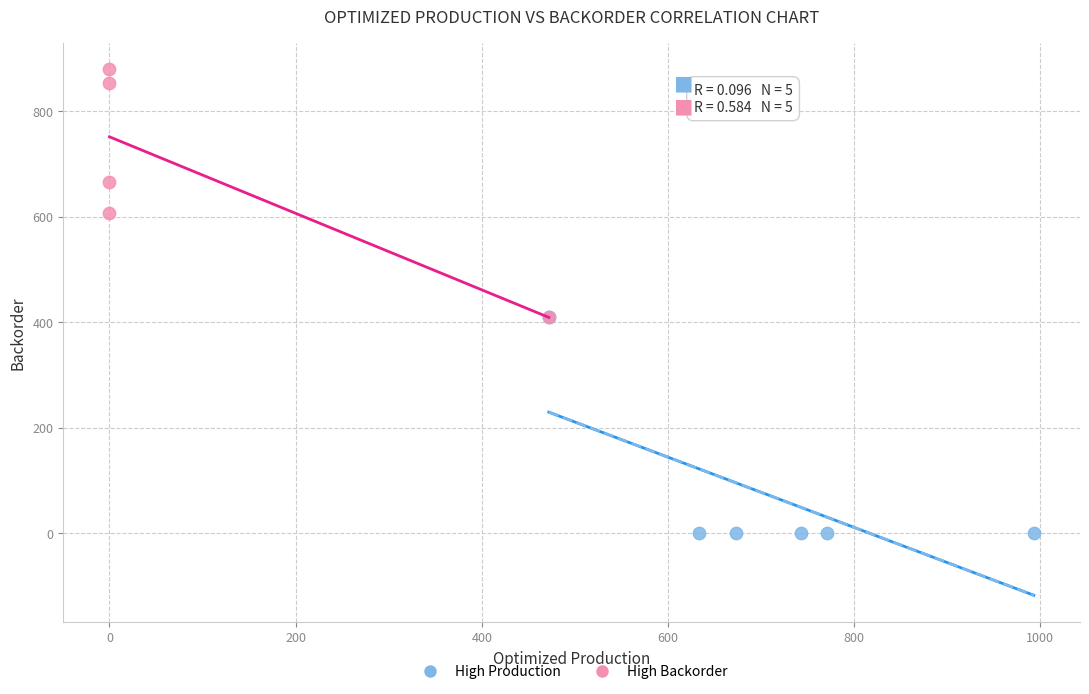

Which series contains the lowest Y value?

High Production